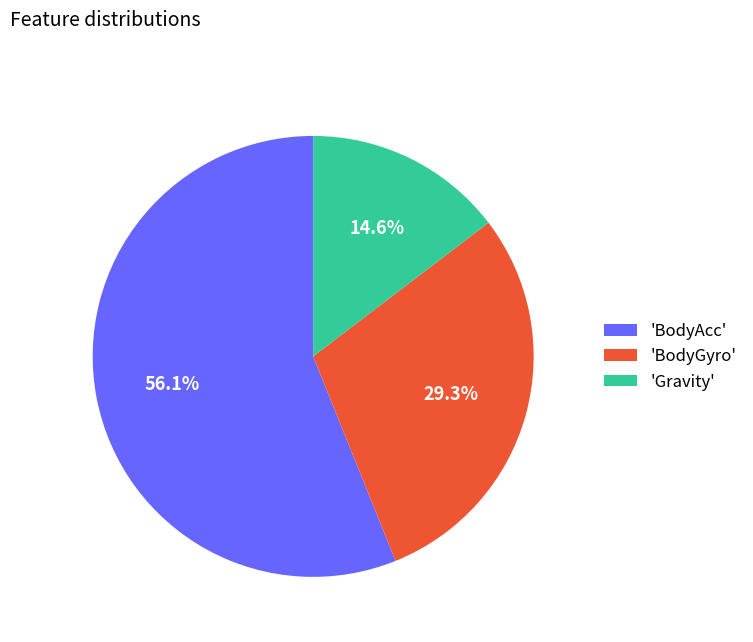

Combined, do 'BodyAcc' and 'Gravity' account for over 50%?

Yes